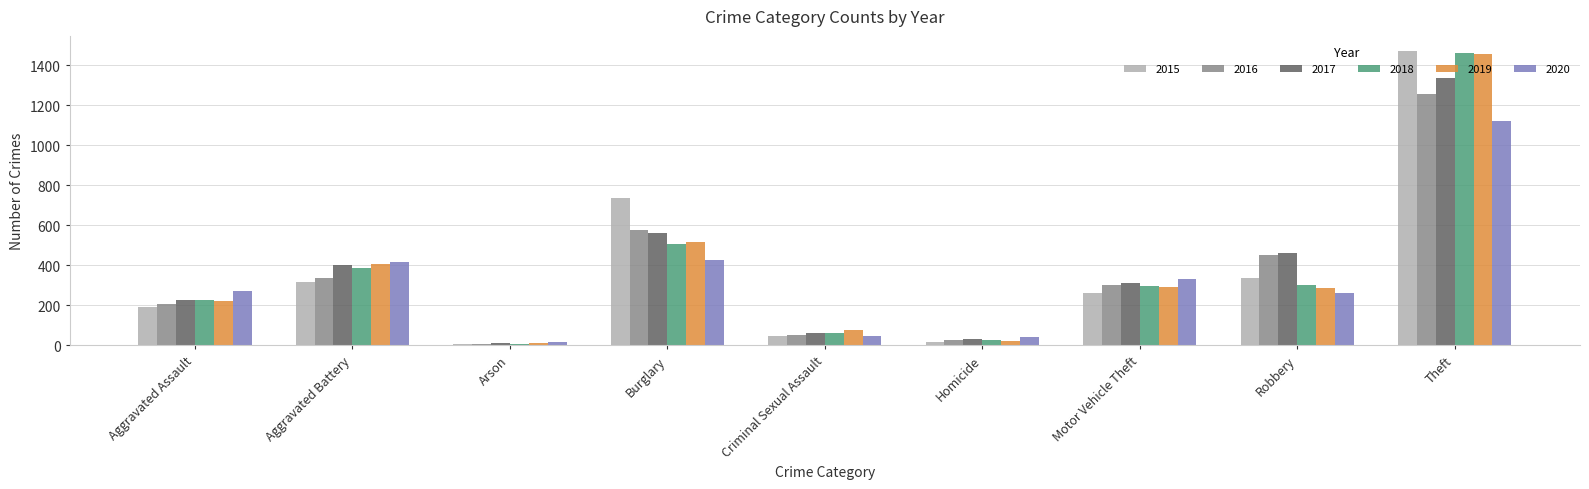

How many bars are there in total?

54